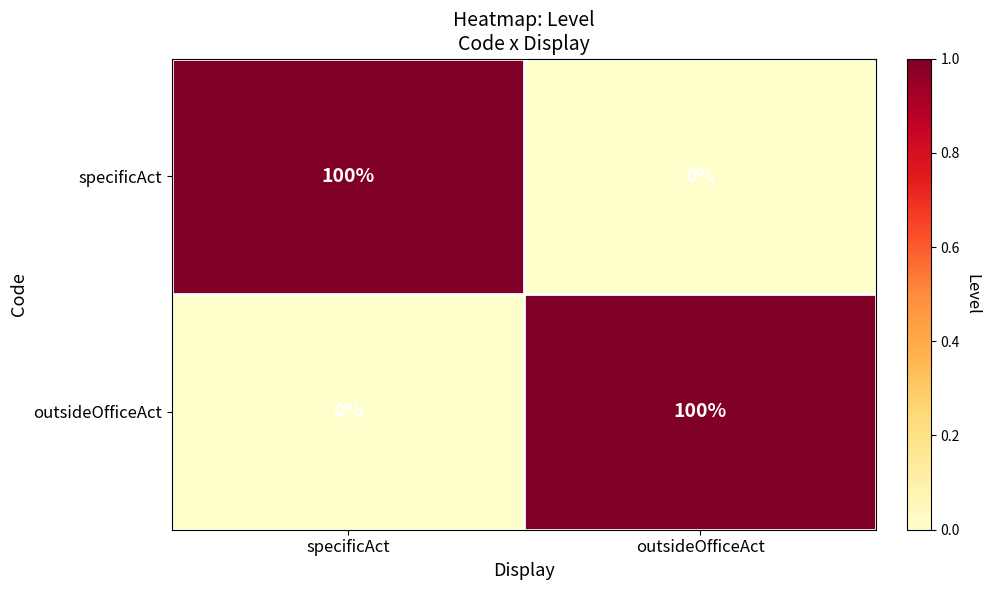

List the labels in order of outsideOfficeAct value, smallest first.

specificAct, outsideOfficeAct